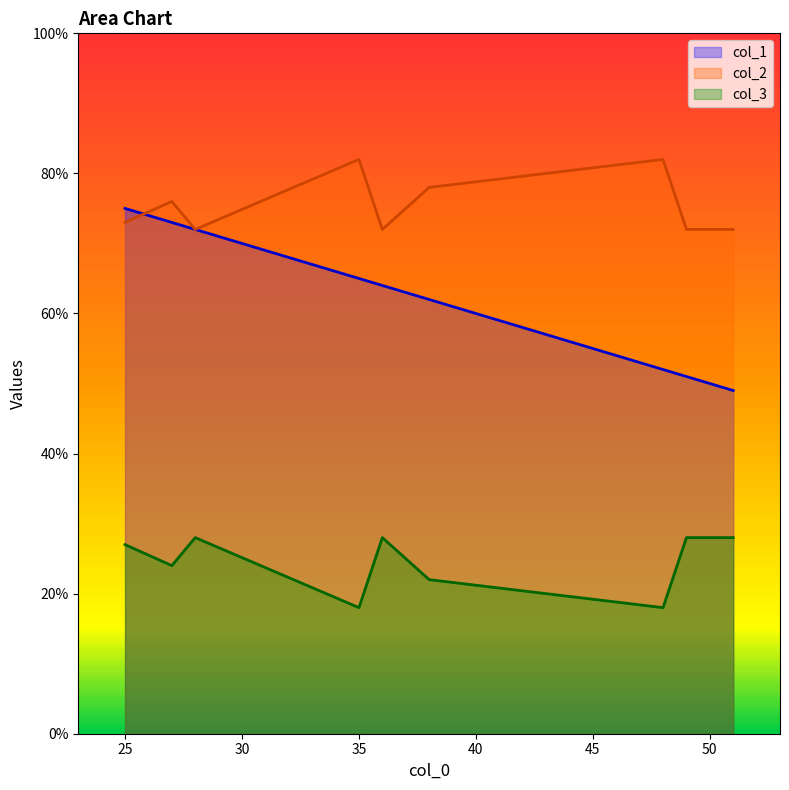

How many lines are shown in the chart?

3